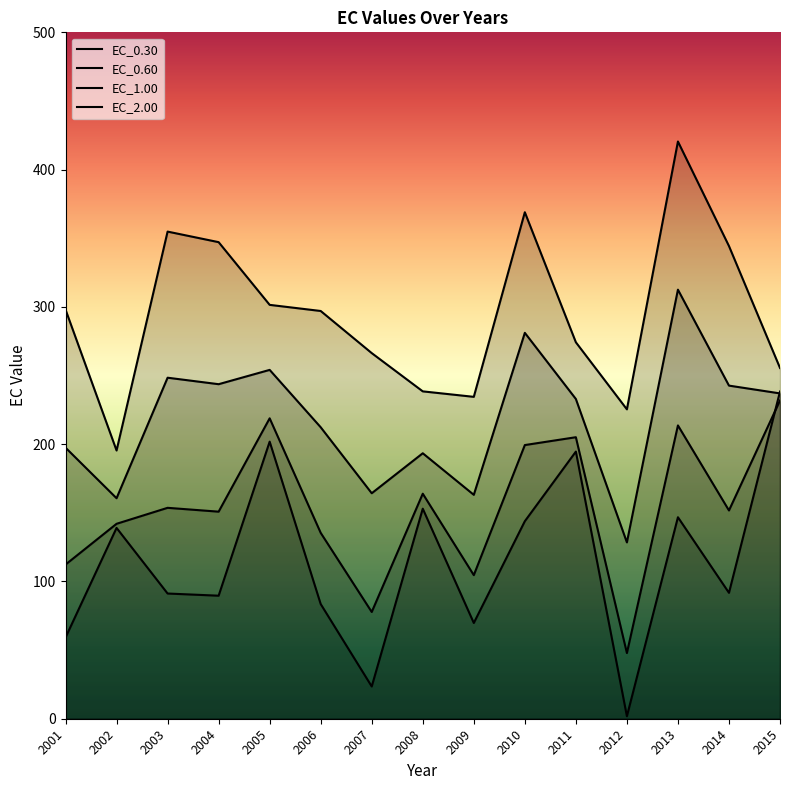

Is it true that EC_0.60 equals 229.8 at 2008?

False